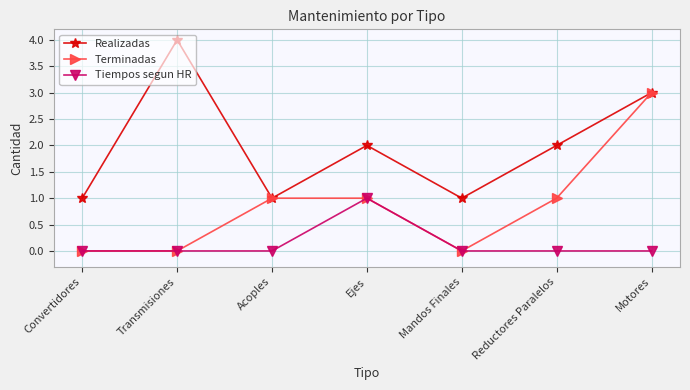

At which category is the sum across all series the highest?

Motores